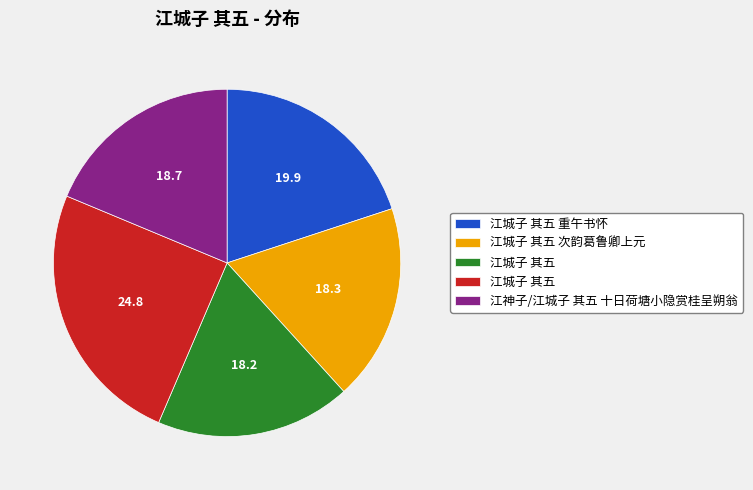

Is there a majority slice in this chart?

No